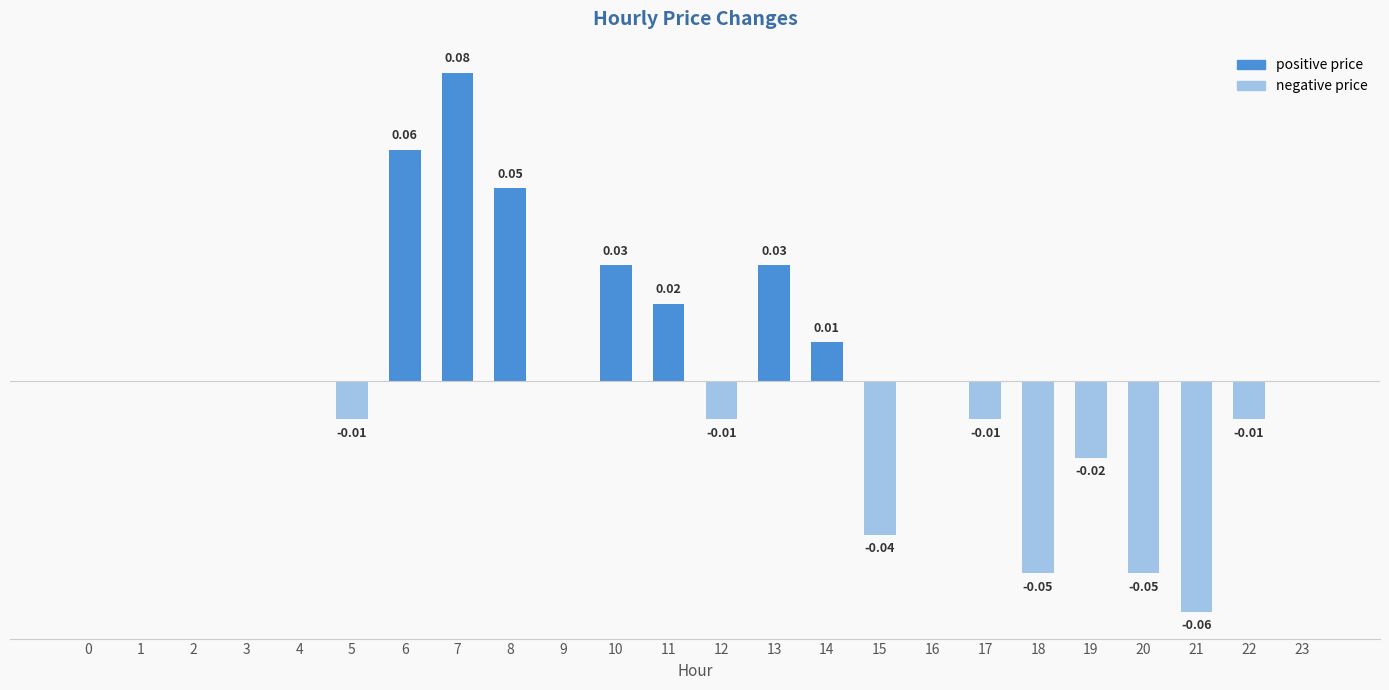

Rank the categories by value from highest to lowest.

7, 6, 8, 10, 13, 11, 14, 0, 1, 2, 3, 4, 9, 16, 23, 5, 12, 17, 22, 19, 15, 18, 20, 21